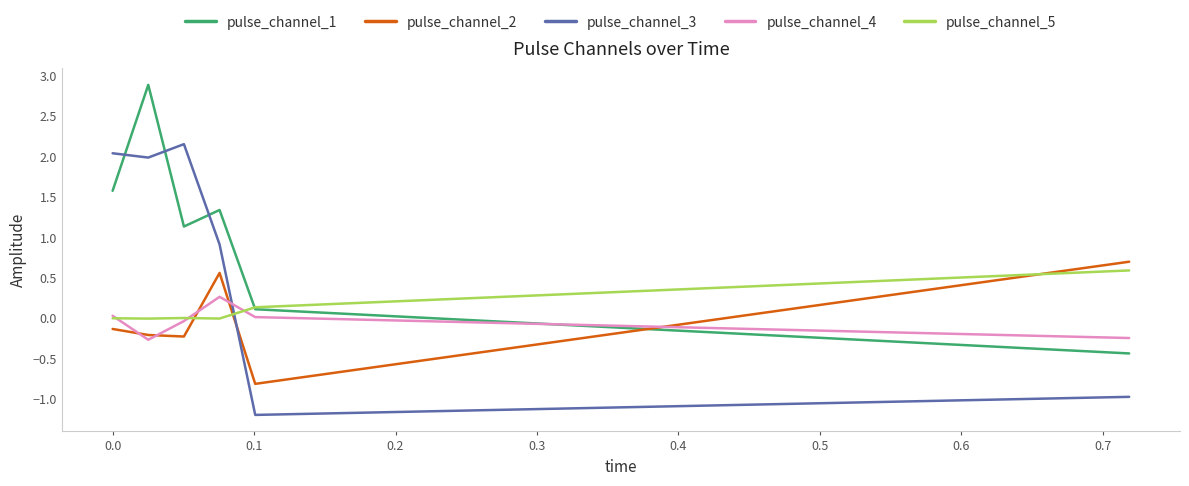

After their last crossing, which series has the higher values: pulse_channel_3 or pulse_channel_2?

pulse_channel_2